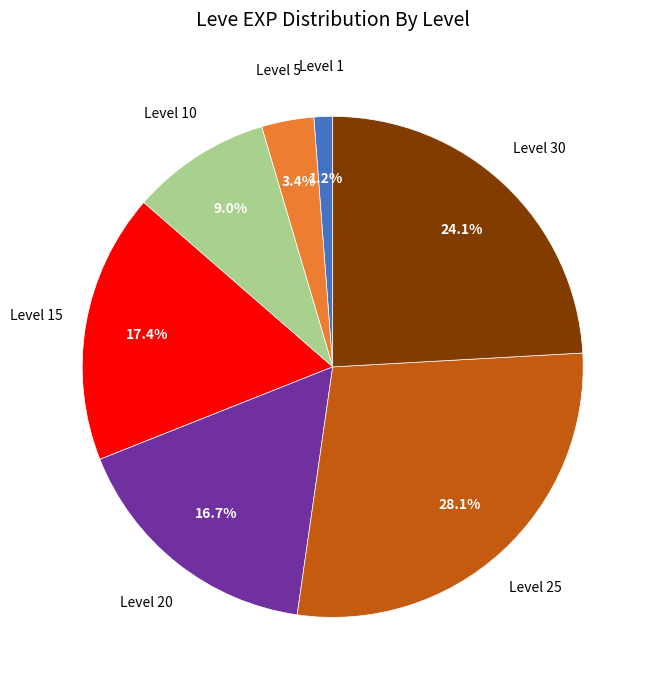

Count the number of slices in the pie.

7